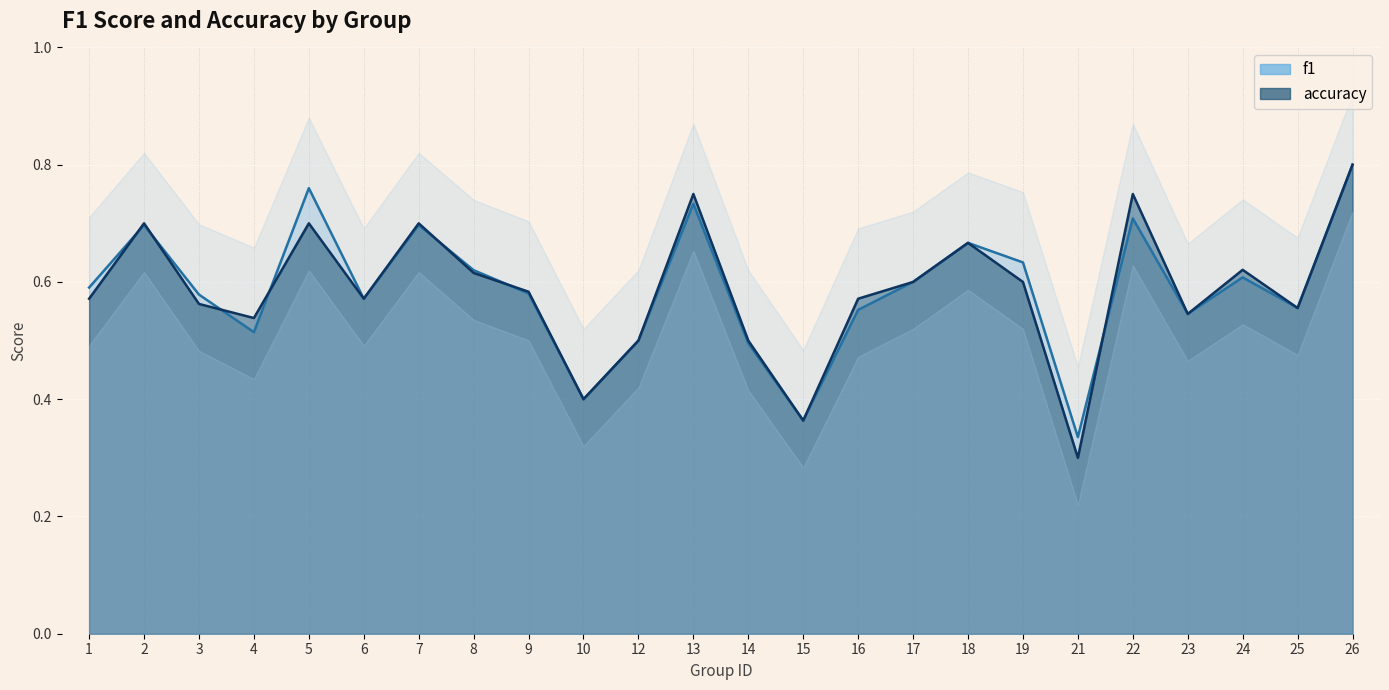

How many accuracy values are between 0 and 1?

24